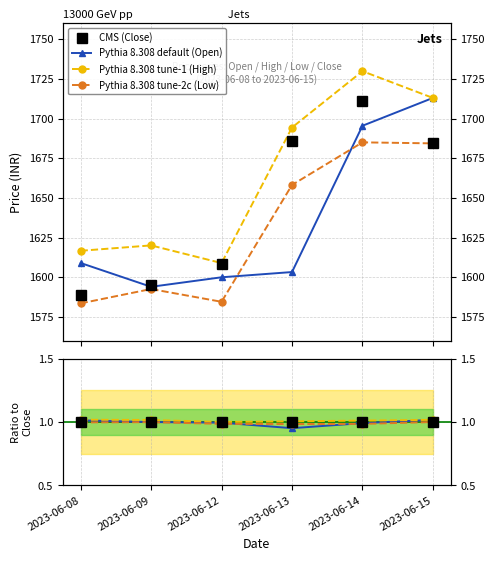

True or false: Pythia 8.308 tune-1 (High) has more than 1 points higher than both neighbors.

False